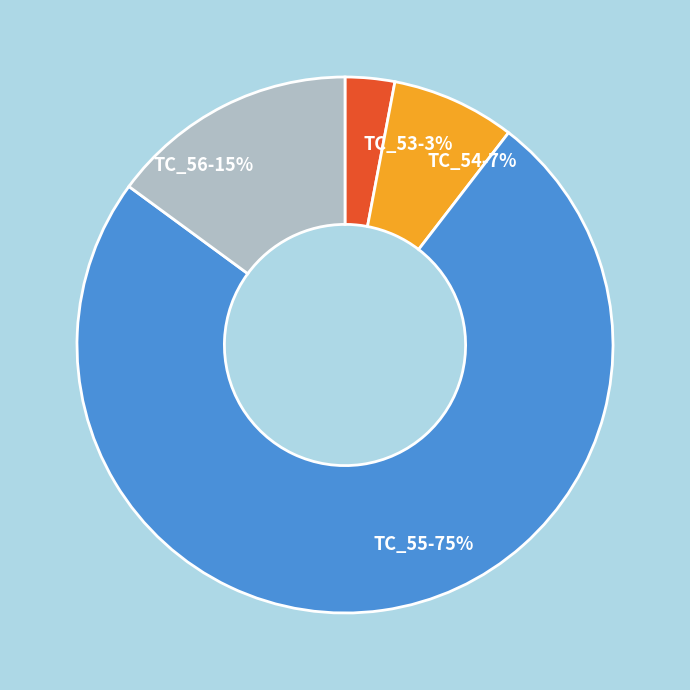

Do TC_53 and TC_54 together represent more than half of the pie?

No